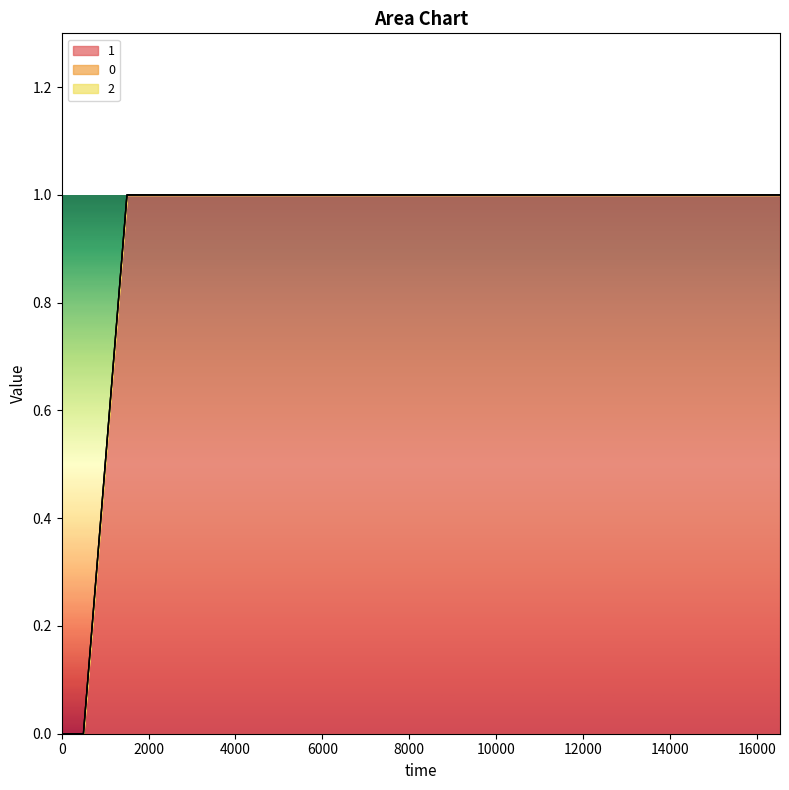

True or false: 1 has more than 0 points higher than both neighbors.

False